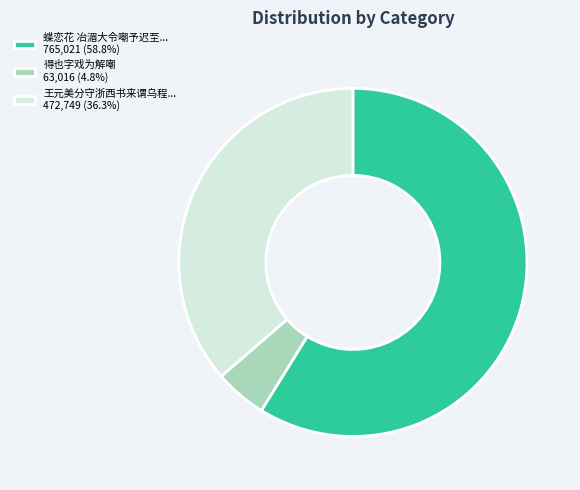

What is the ratio of the value at 王元美分守浙西书来谓乌程... 472,749 (36.3%) to the value at 得也字戏为解嘲 63,016 (4.8%)?

7.5